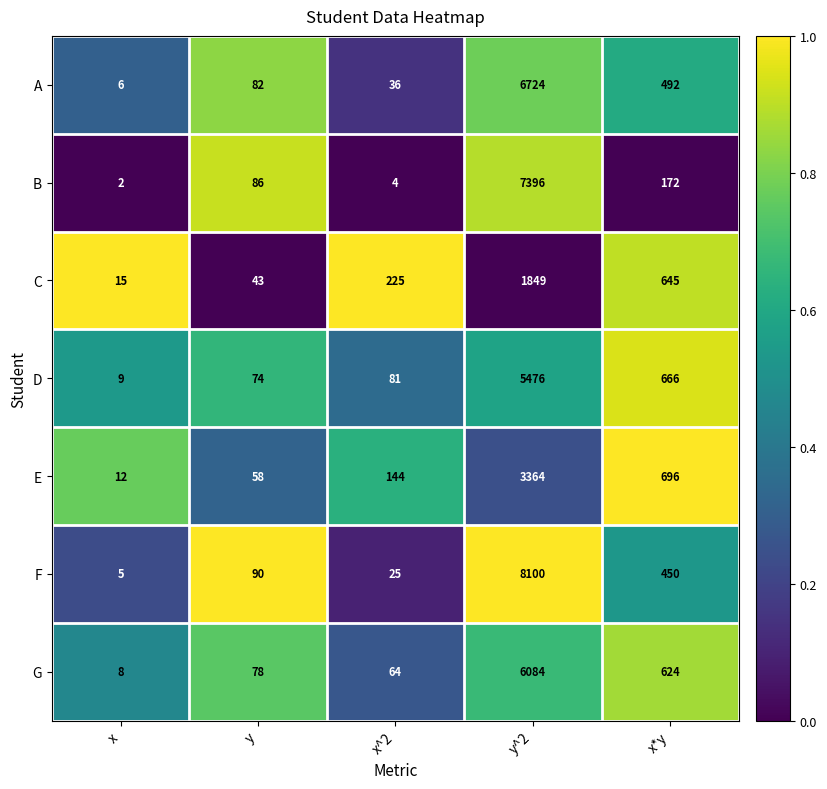

At which category is the sum across all series the highest?

y^2